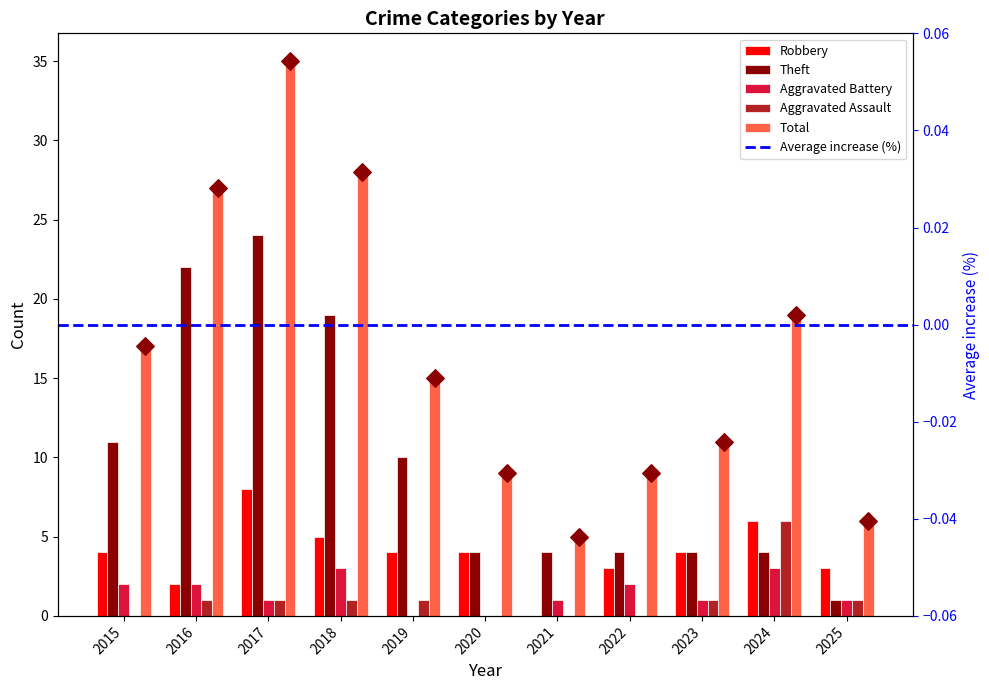

Which series reaches the minimum Y coordinate?

Robbery